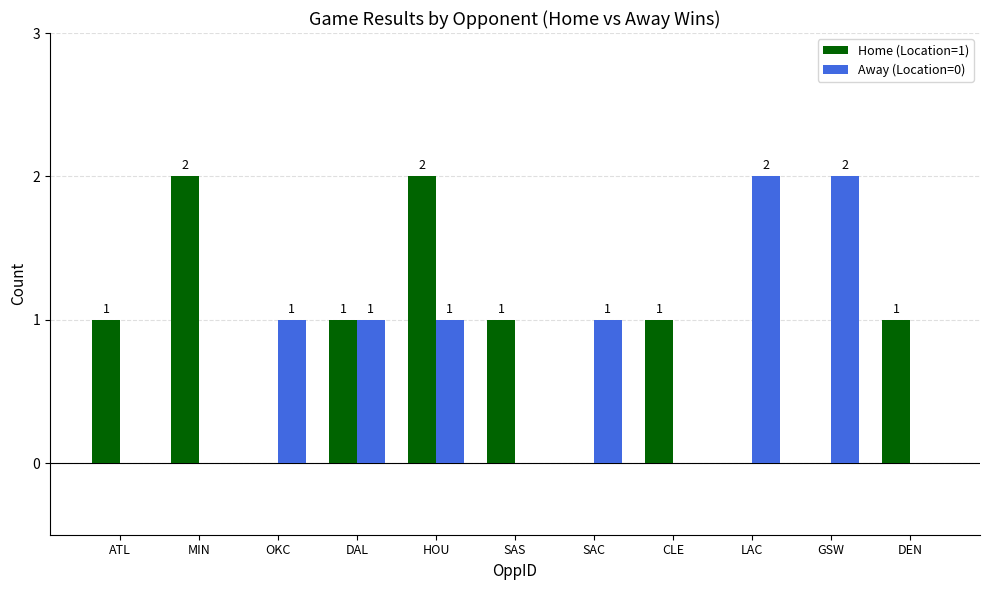

Reading left to right, extract all data points from this chart.

Home (Location=1): ATL=1	MIN=2	OKC=0	DAL=1	HOU=2	SAS=1	SAC=0	CLE=1	LAC=0	GSW=0	DEN=1
Away (Location=0): ATL=0	MIN=0	OKC=1	DAL=1	HOU=1	SAS=0	SAC=1	CLE=0	LAC=2	GSW=2	DEN=0